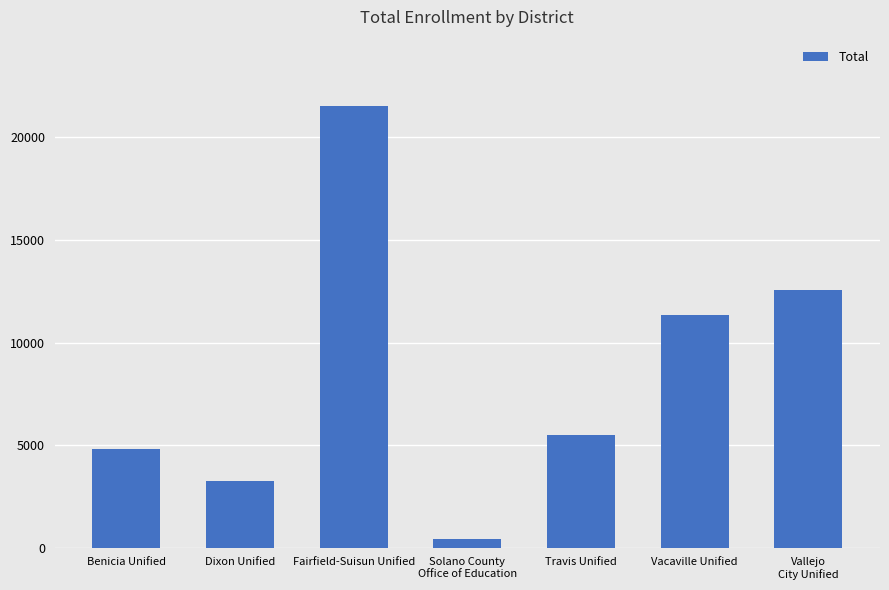

Rank the categories by value from lowest to highest.

Solano County
Office of Education, Dixon Unified, Benicia Unified, Travis Unified, Vacaville Unified, Vallejo
City Unified, Fairfield-Suisun Unified